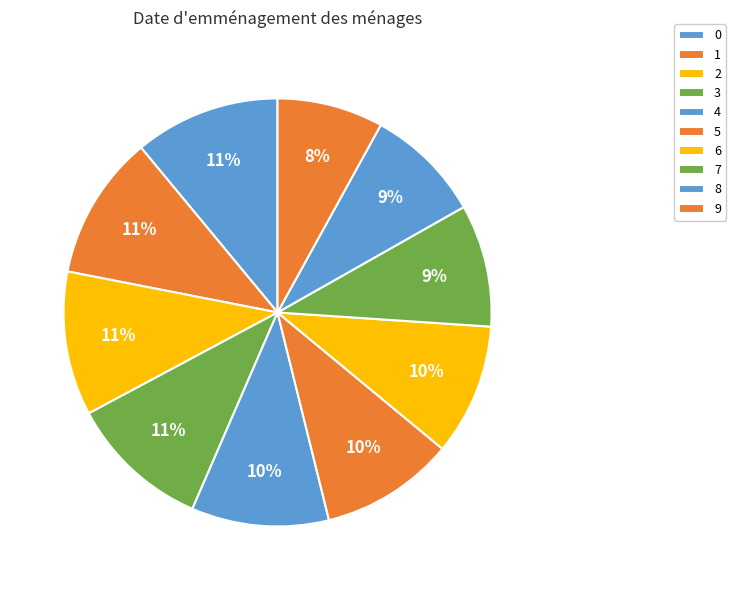

To the nearest percent, what is the difference between the largest and smallest slice percentages?

3%